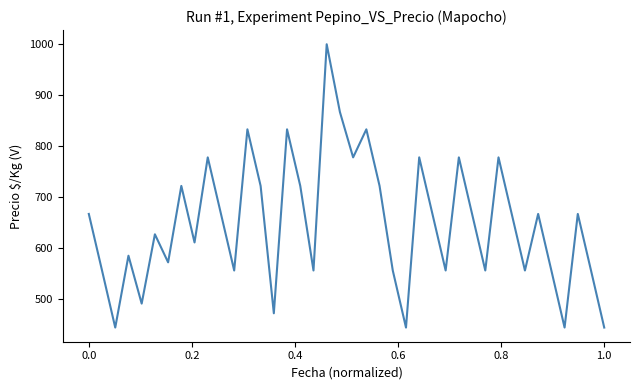

Is this an area chart (filled region under the line)?

No